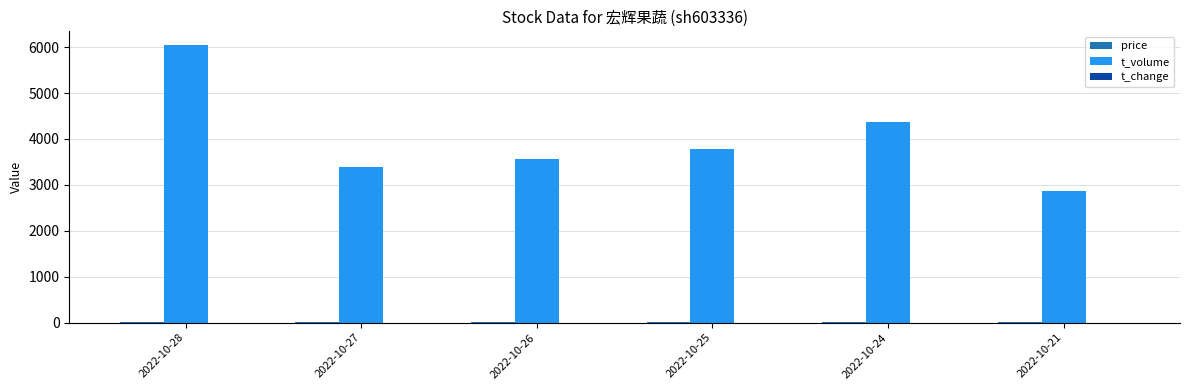

Which series has the widest spread of values?

t_volume